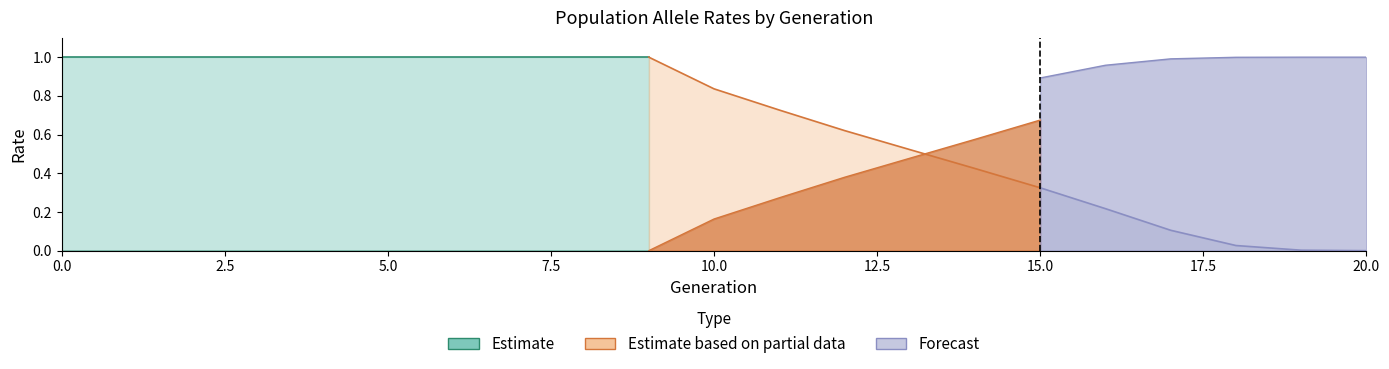

Is the value of rate_drive at 19 greater than the value of rate_has_drive at 10?

Yes